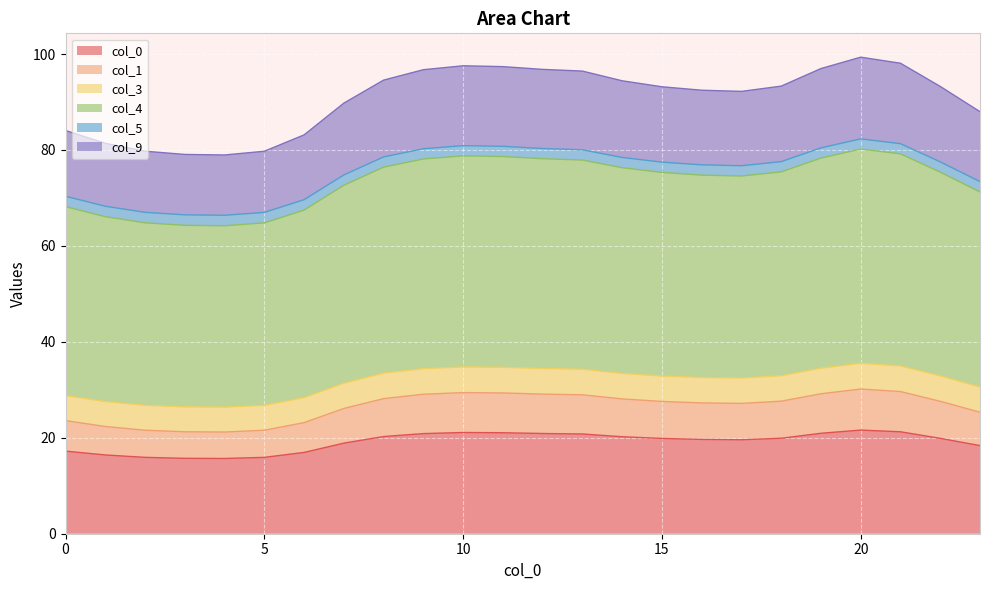

True or false: 1 and 4 intersect in this chart.

False